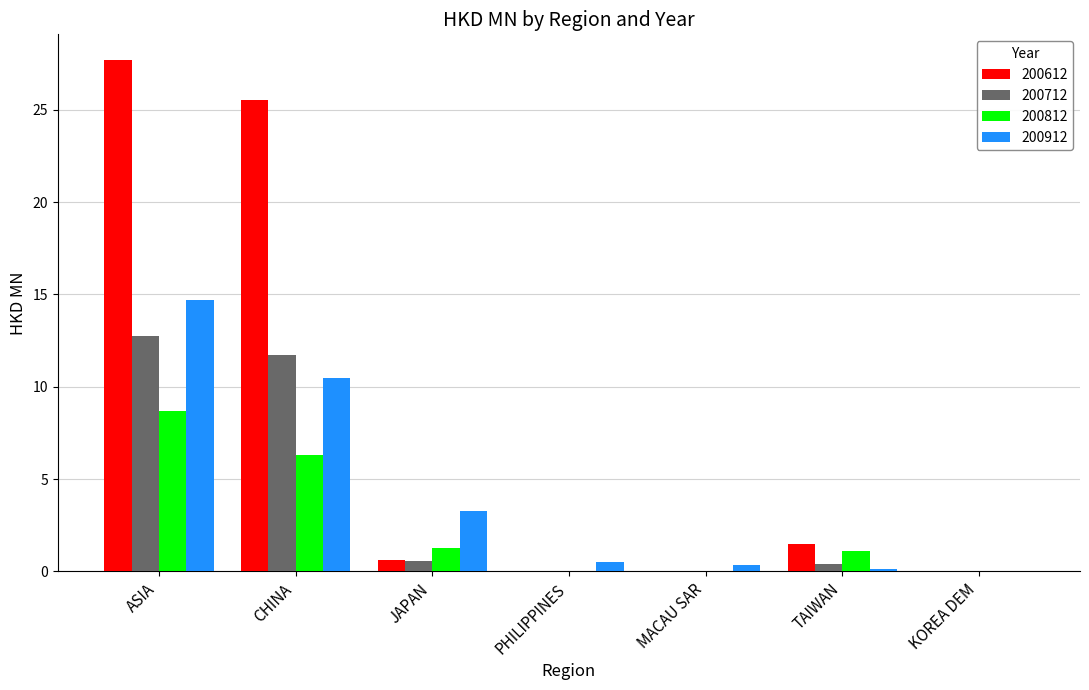

Between ASIA and CHINA, which series saw the biggest shift?

200912